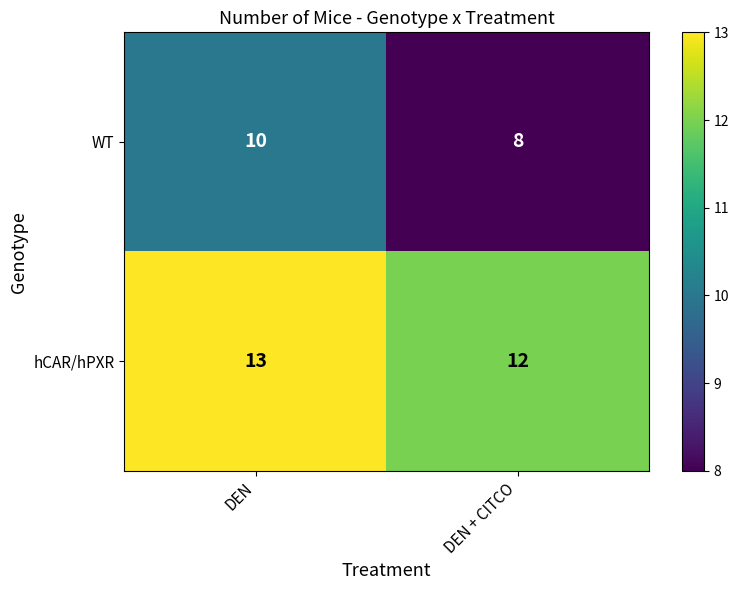

What is the total value across all series at DEN + CITCO?

20